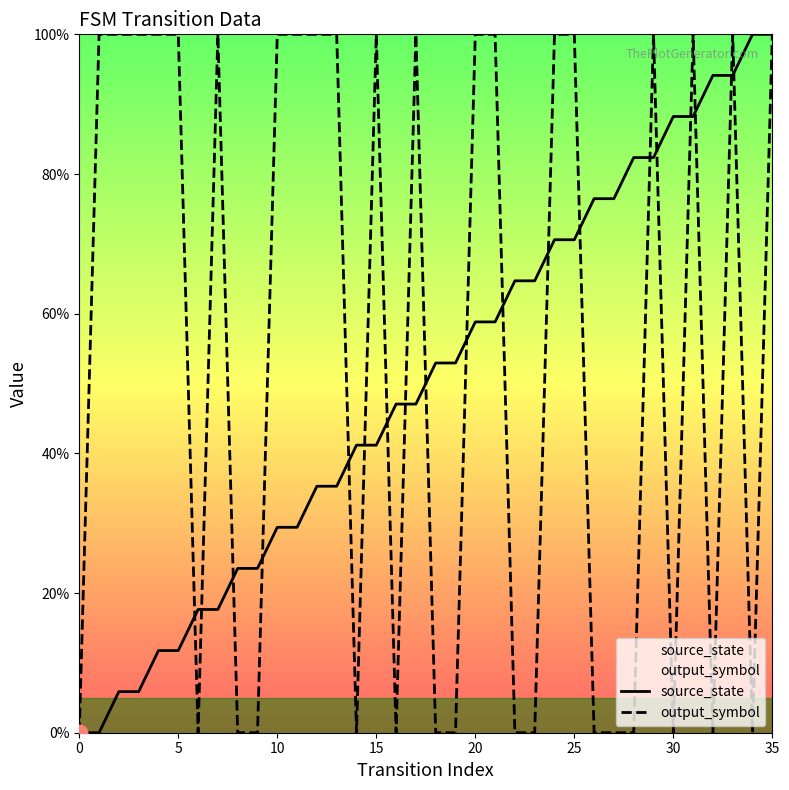

True or false: output_symbol has a value of 159.0 at 25.

False